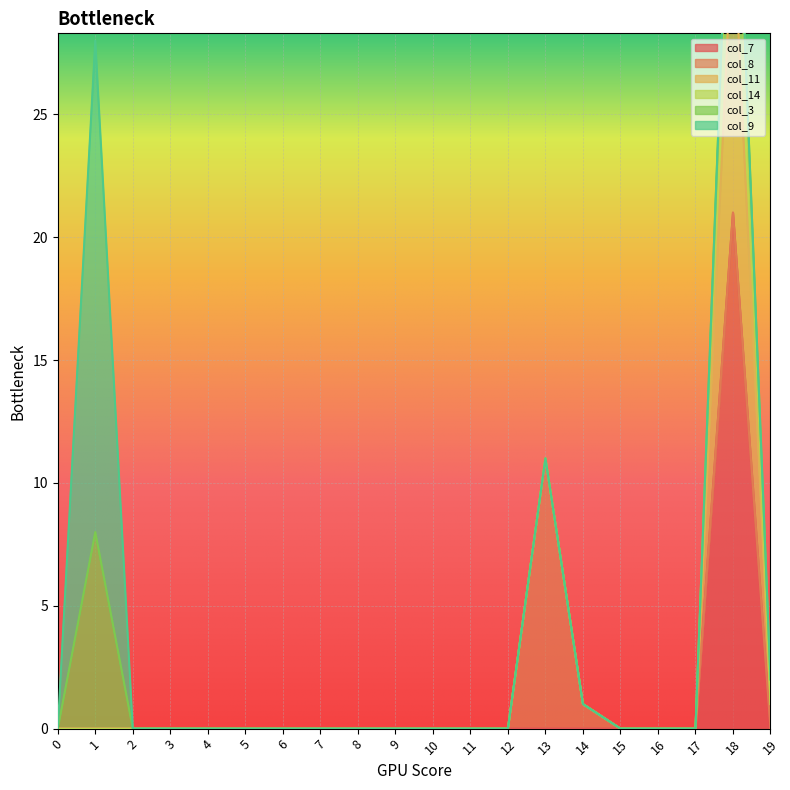

Is it true that col_9 equals 0 at 8?

True